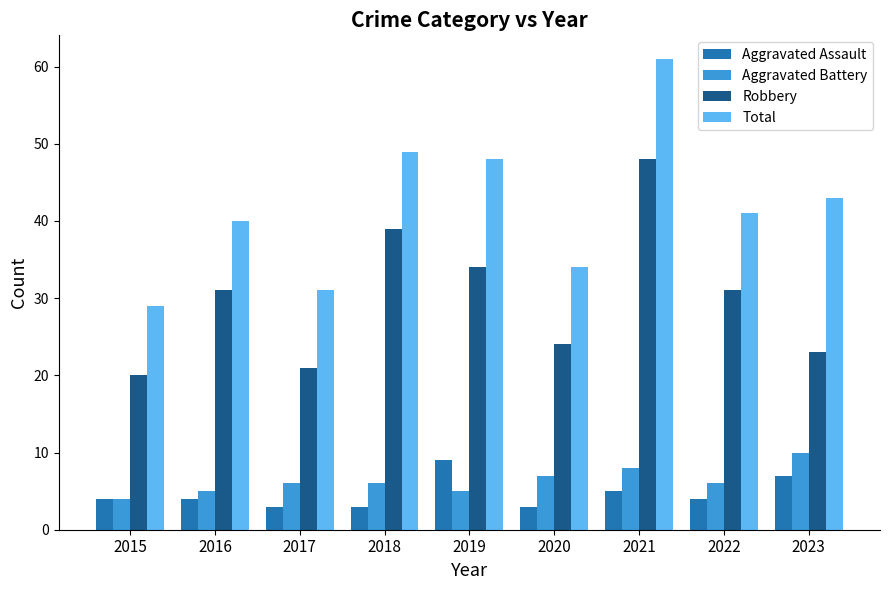

Rank the series at 2018 from highest to lowest value.

Total, Robbery, Aggravated Battery, Aggravated Assault